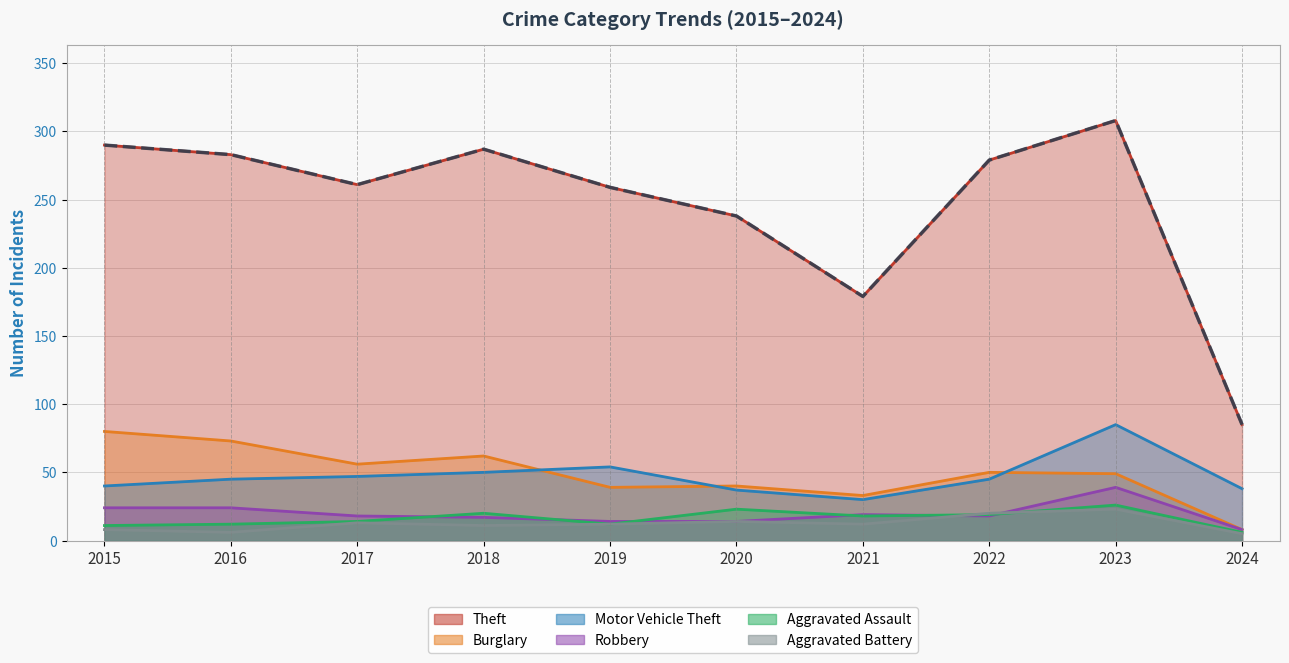

What is the spread (max minus min) of values at 2018?

276